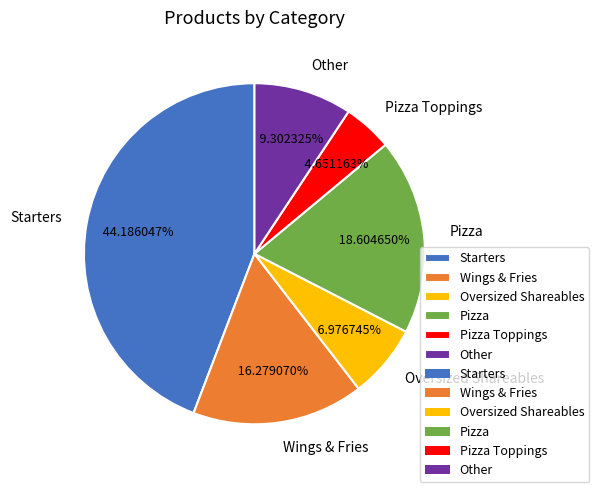

Do Oversized Shareables and Pizza together represent more than half of the pie?

No